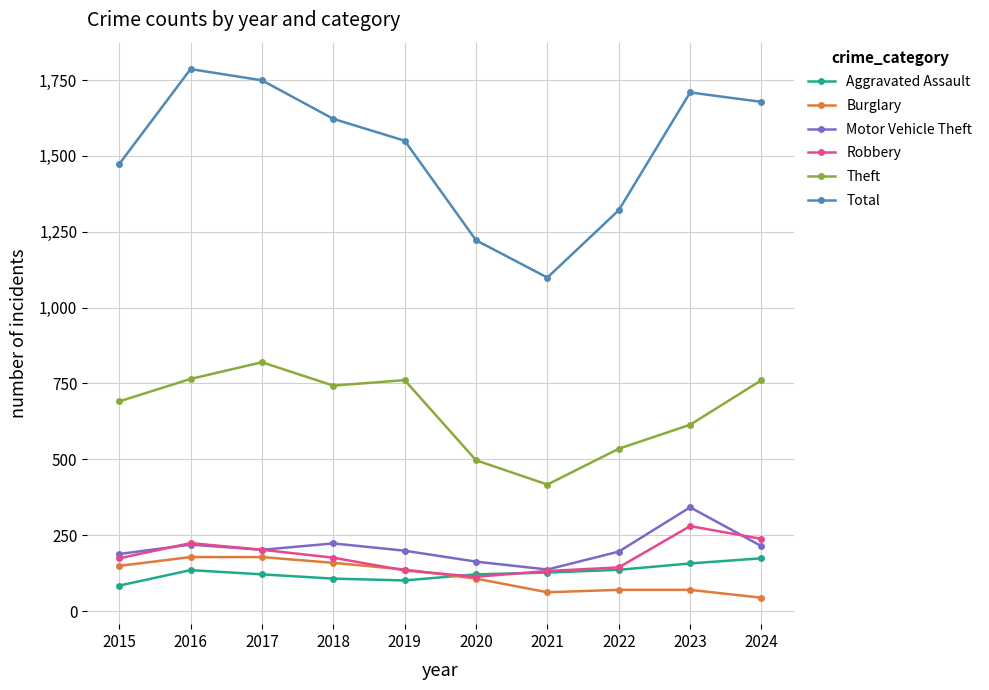

Which series has the largest range (max minus min)?

Total